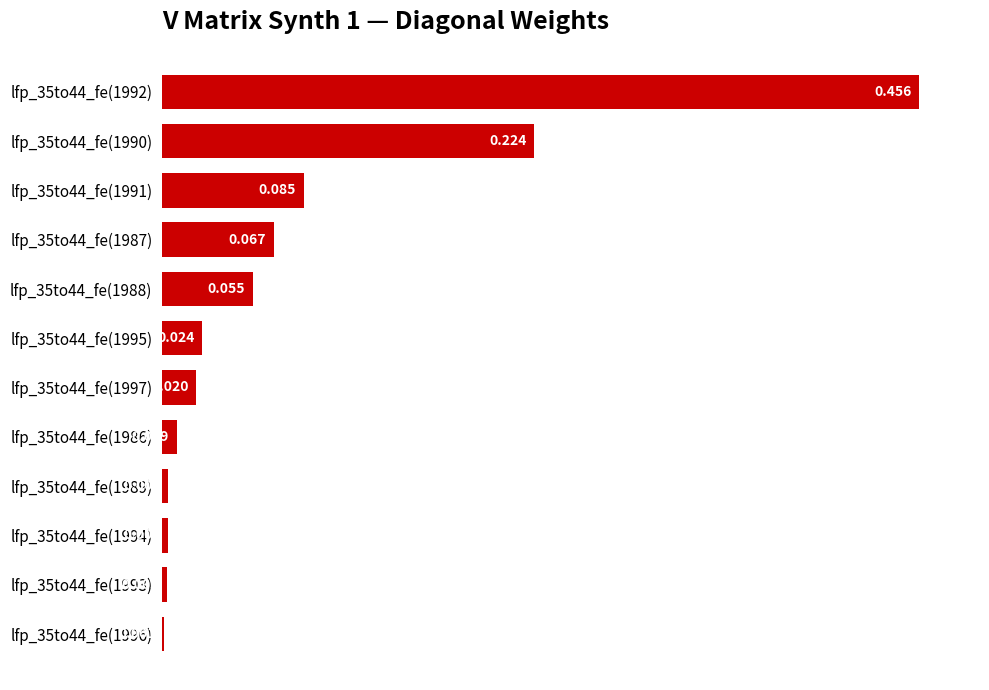

What is the average value?

0.1